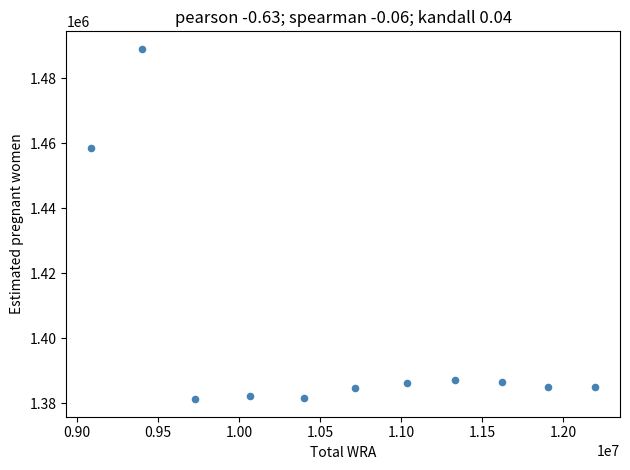

What Y value in the scatter plot is closest to 1435142?

1458690.7